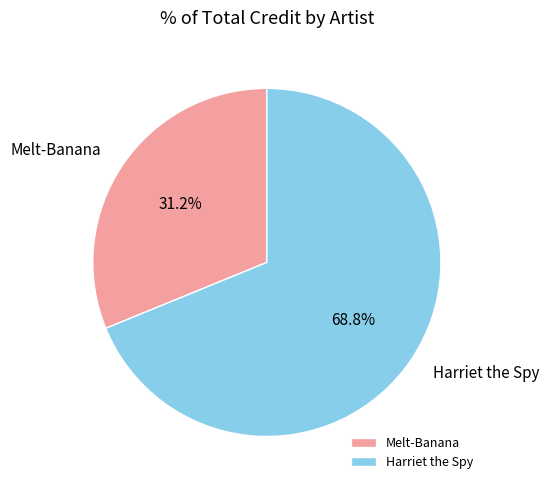

Count the number of slices in the pie.

2